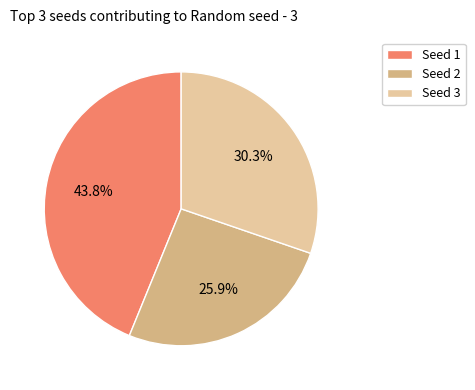

Does Seed 1 represent more than half of the total?

No